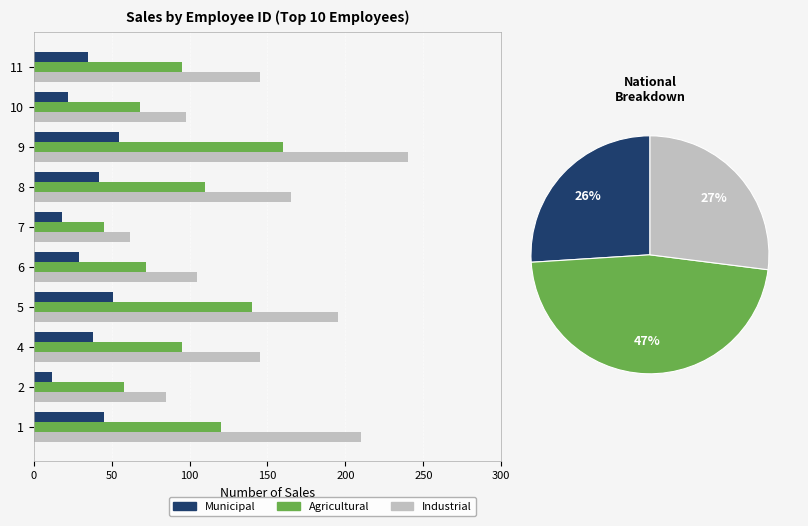

What is the sum of all Municipal values?

347